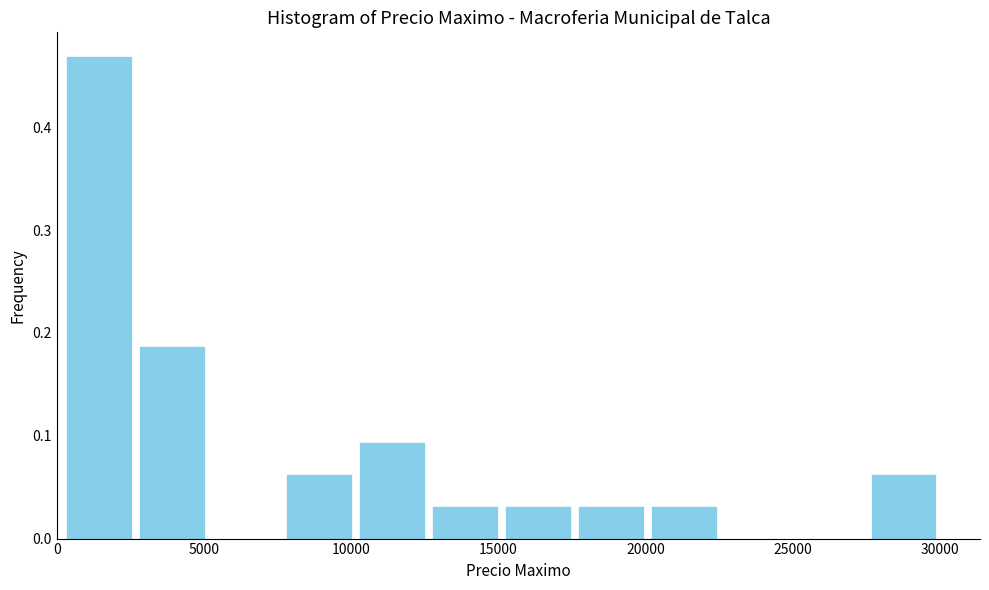

Reading left to right, transcribe this chart: for each bar, give the range it covers on the x-axis and its height. Neither the bar edges nor the heights are printed on the chart, so give them approximately, as read against the axes.

0 to 2500: 0.47
2500 to 5000: 0.19
5000 to 7500: 0
7500 to 10000: 0.06
10000 to 12500: 0.09
12500 to 15000: 0.03
15000 to 17500: 0.03
17500 to 20000: 0.03
20000 to 22500: 0.03
22500 to 25000: 0
25000 to 27500: 0
27500 to 30000: 0.06